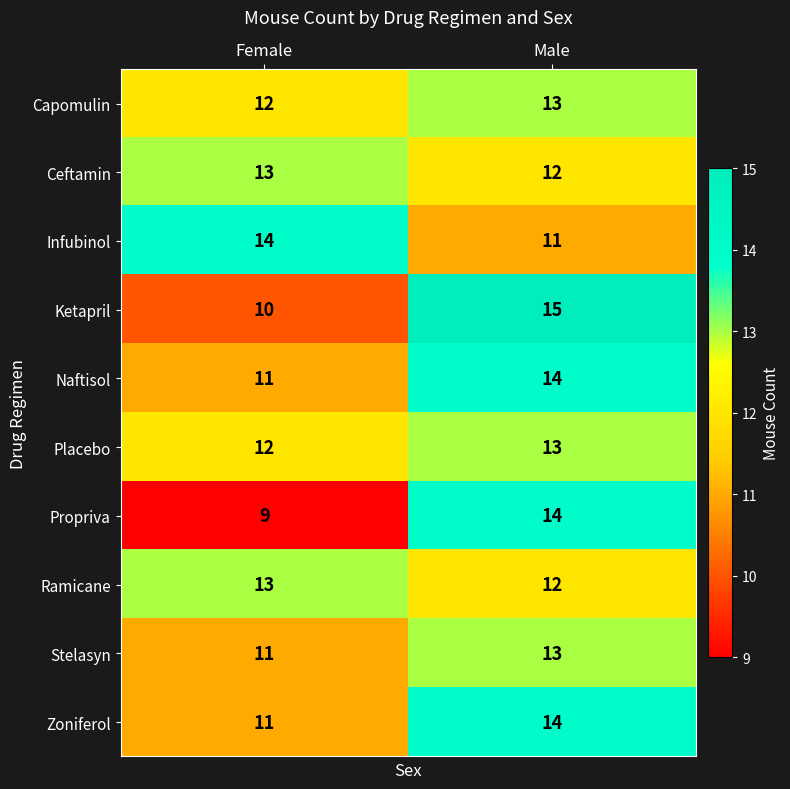

Count the number of categories in the chart.

2